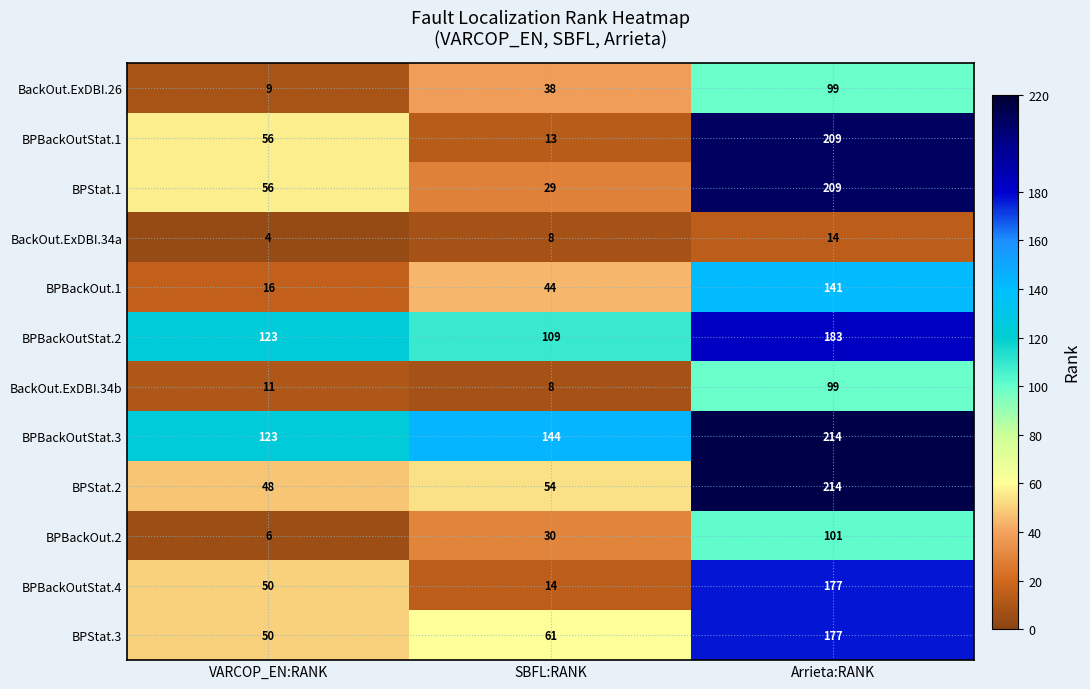

At which category is the sum across all series the highest?

Arrieta:RANK